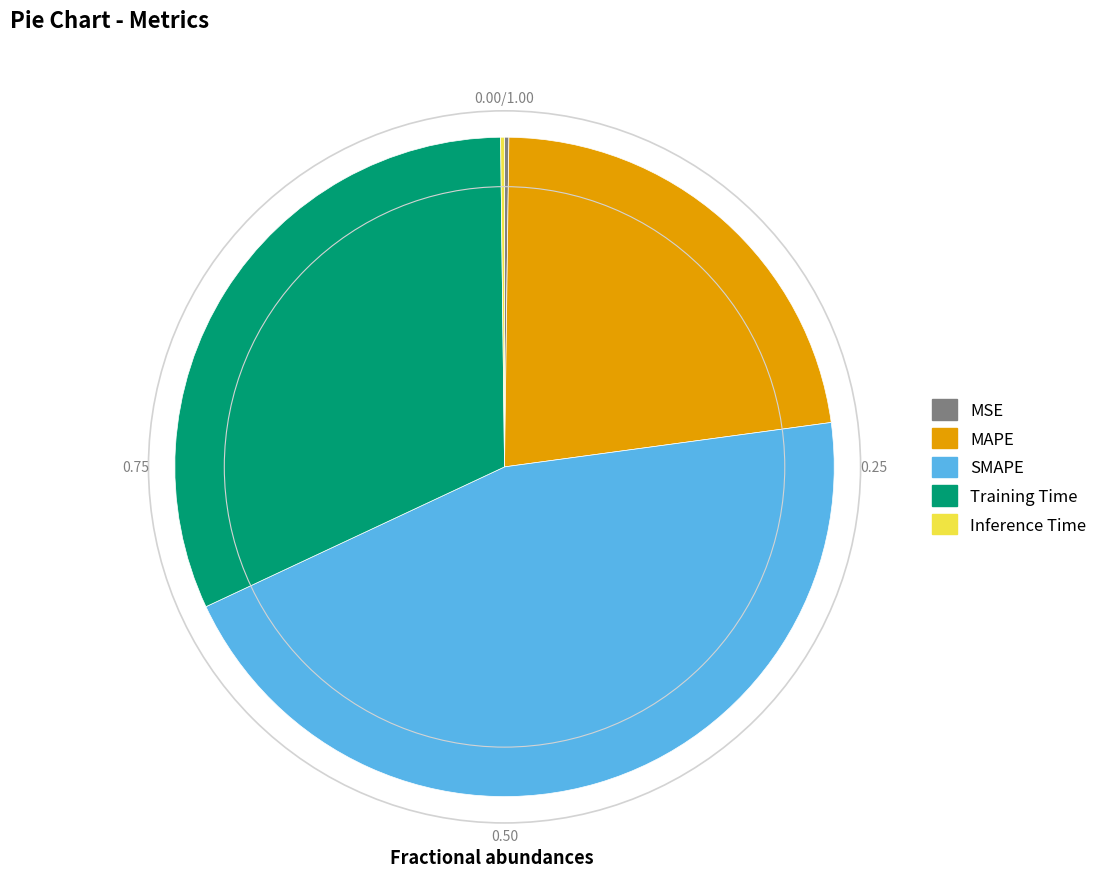

The SMAPE slice represents 34% of the pie. True or false?

False